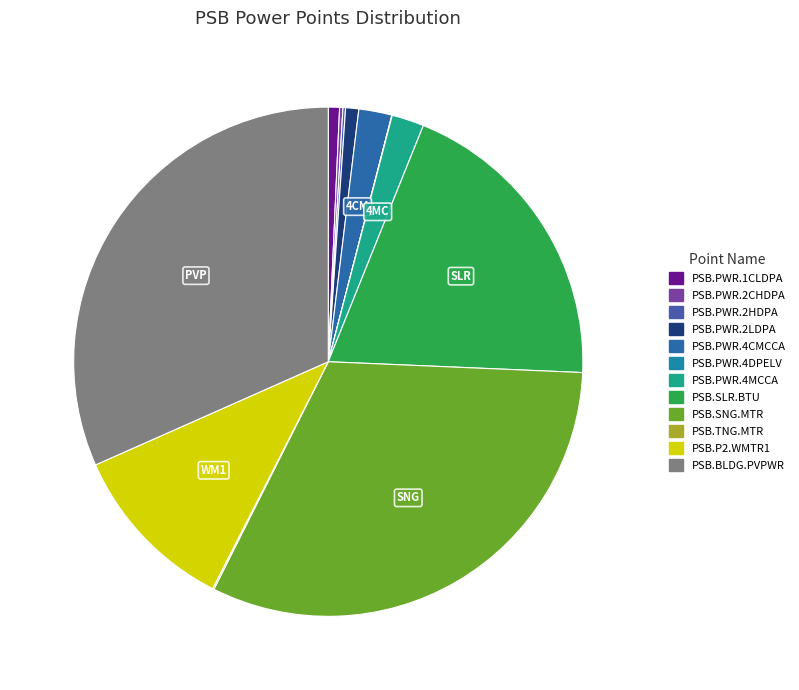

Count the number of slices in the pie.

12